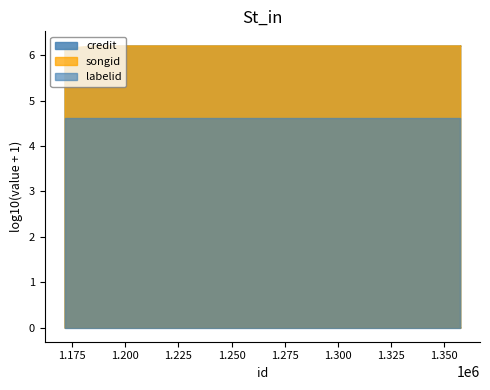

Which category has the lowest value across all series?

1171533